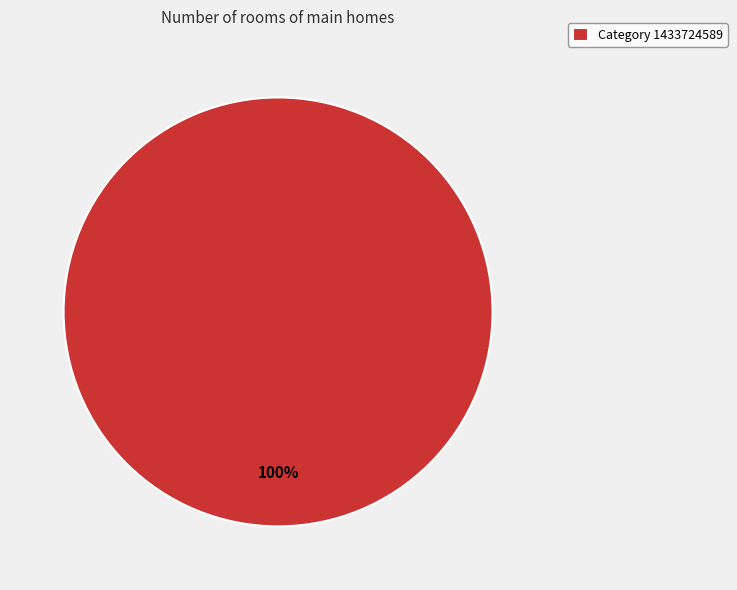

To the nearest percent, what portion does Category 1433724589 represent?

100%